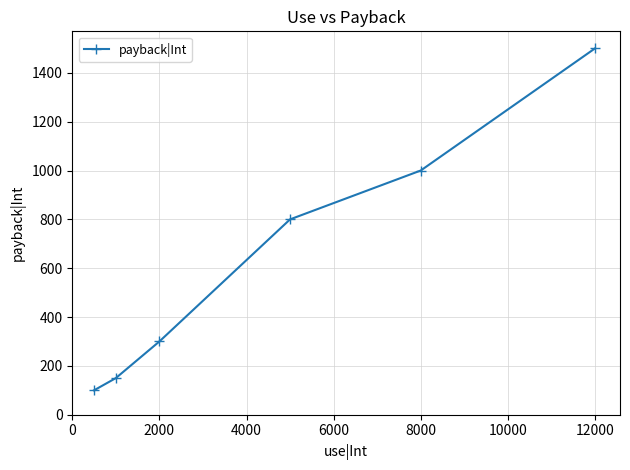

What is the greatest value displayed?

1500